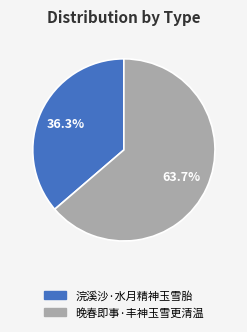

To the nearest percent, what is the difference between the largest and smallest slice percentages?

27%